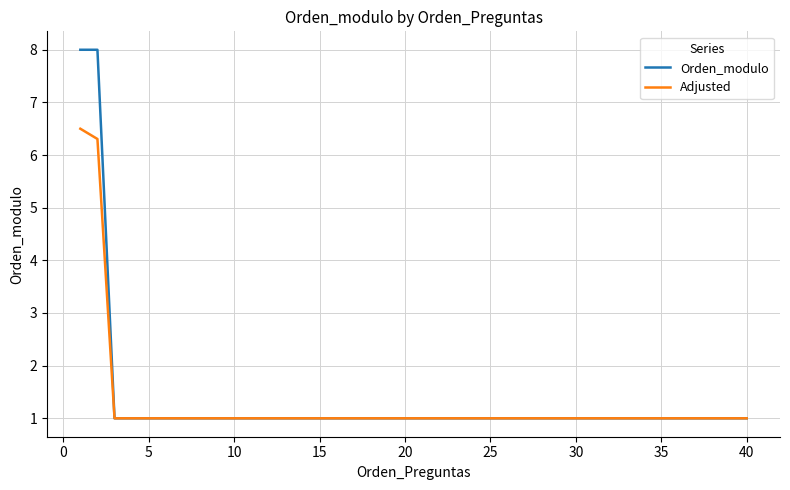

What is the difference between the maximum and minimum values in the Orden_modulo series?

7.0